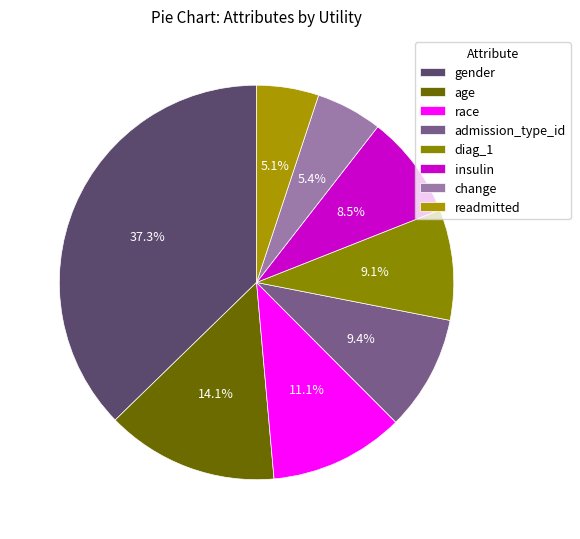

What is the largest slice in the pie chart?

gender